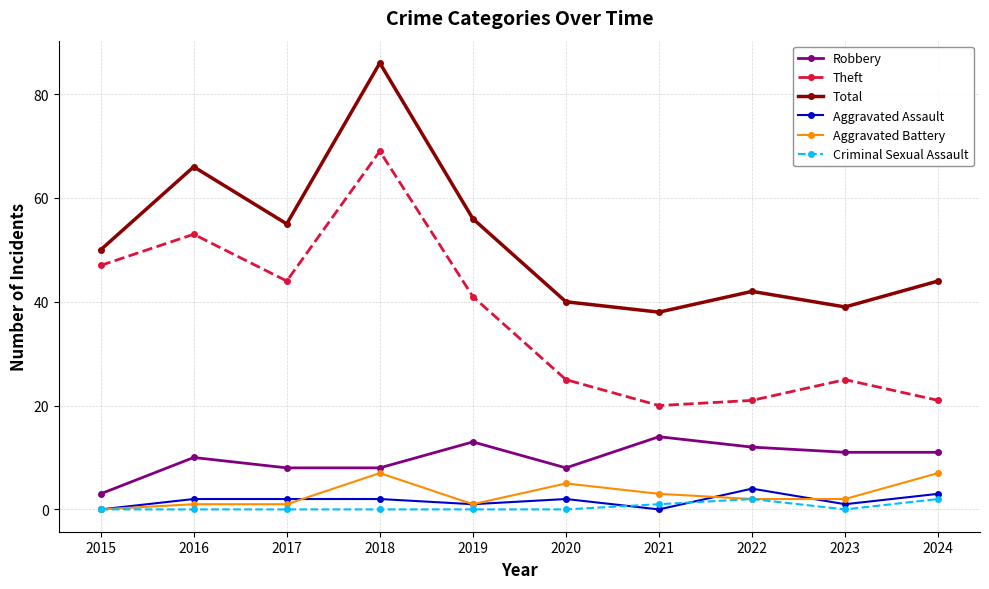

At which category does Total reach its first local peak?

2016